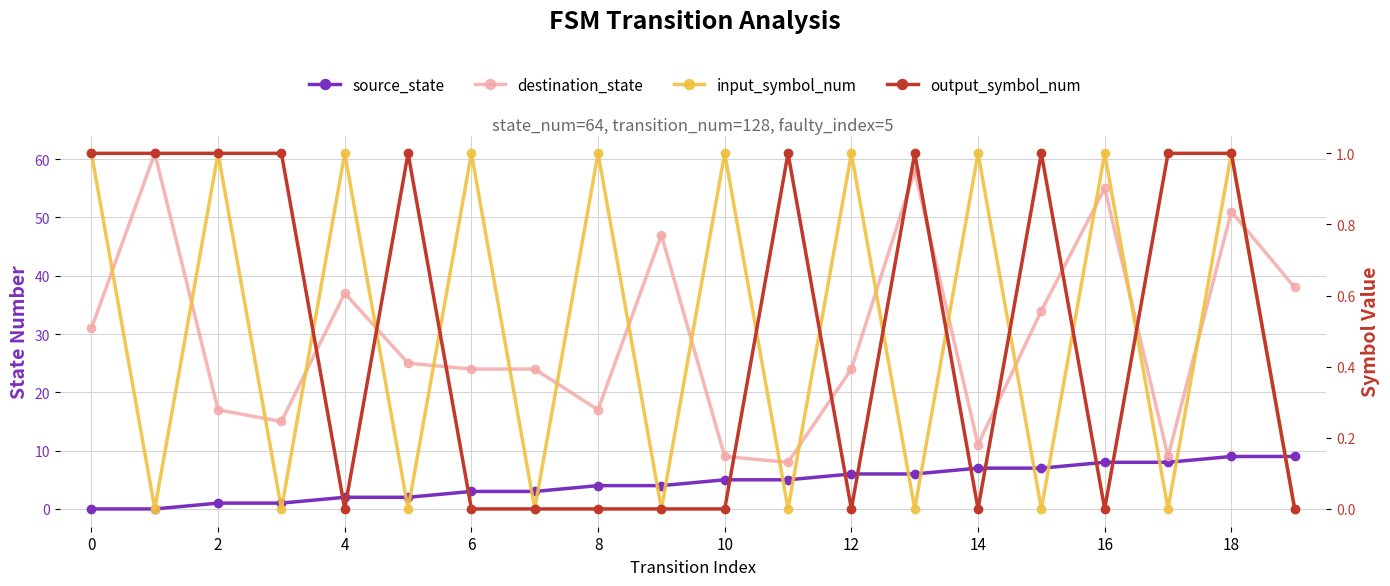

List the series in order of their peak value, highest first.

destination_state, source_state, input_symbol_num, output_symbol_num